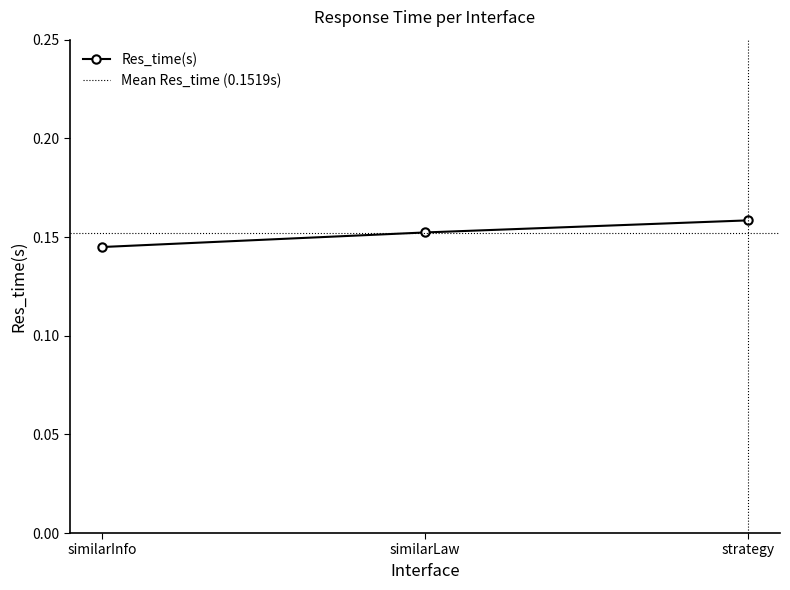

True or false: the data shows 0.2 at strategy.

True